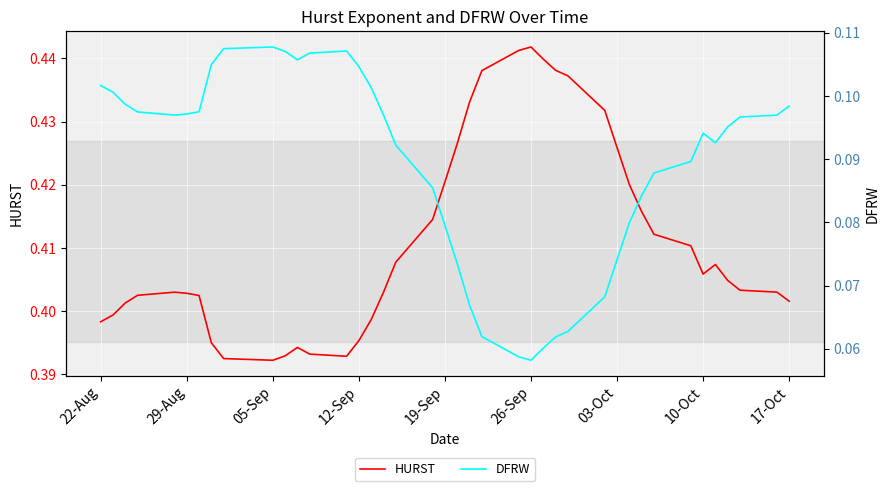

Which series has the largest total across all categories?

HURST